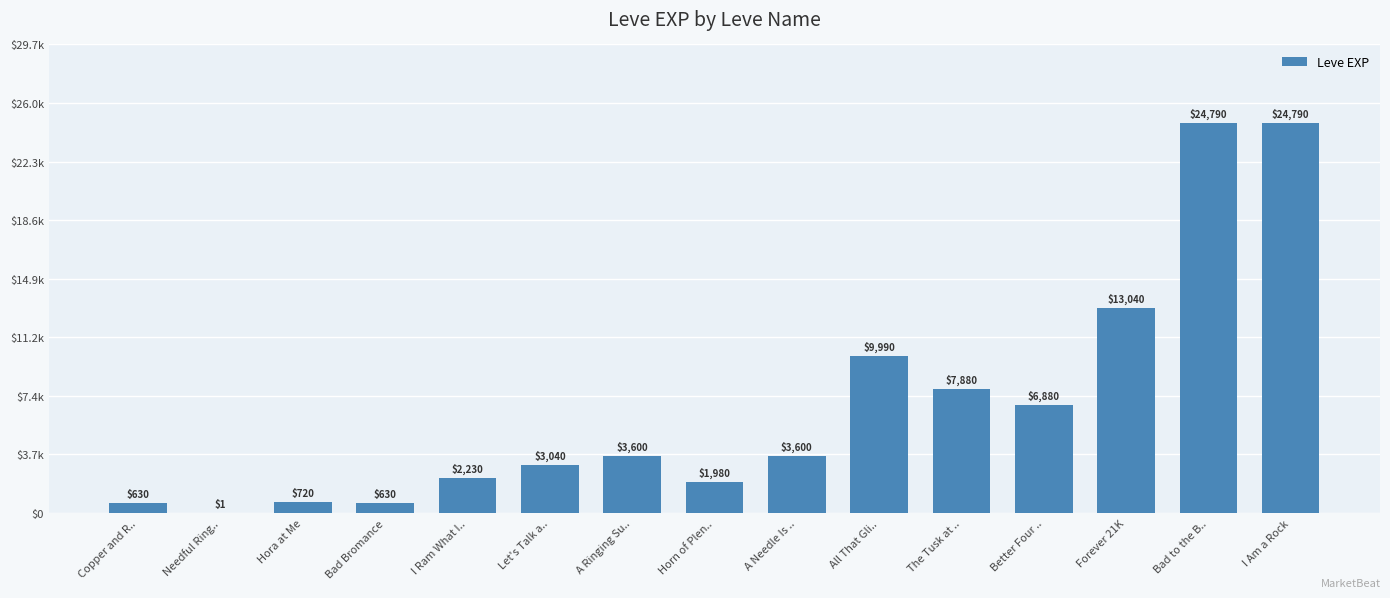

Are the bars grouped side by side (vs. stacked)?

No